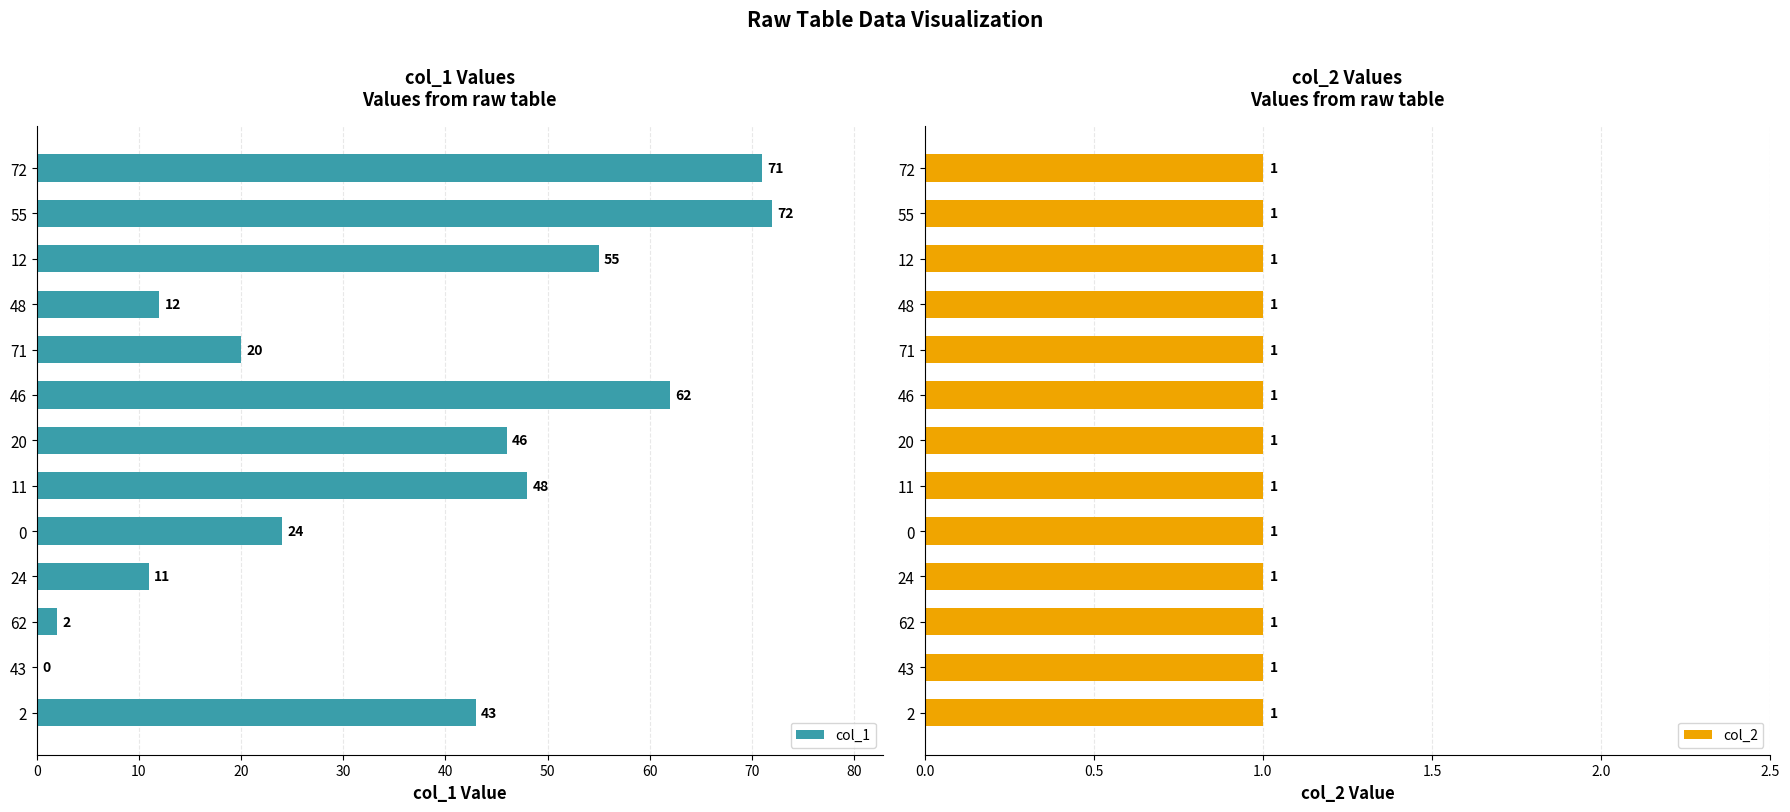

The value of col_1 at 2 is 68. True or false?

False